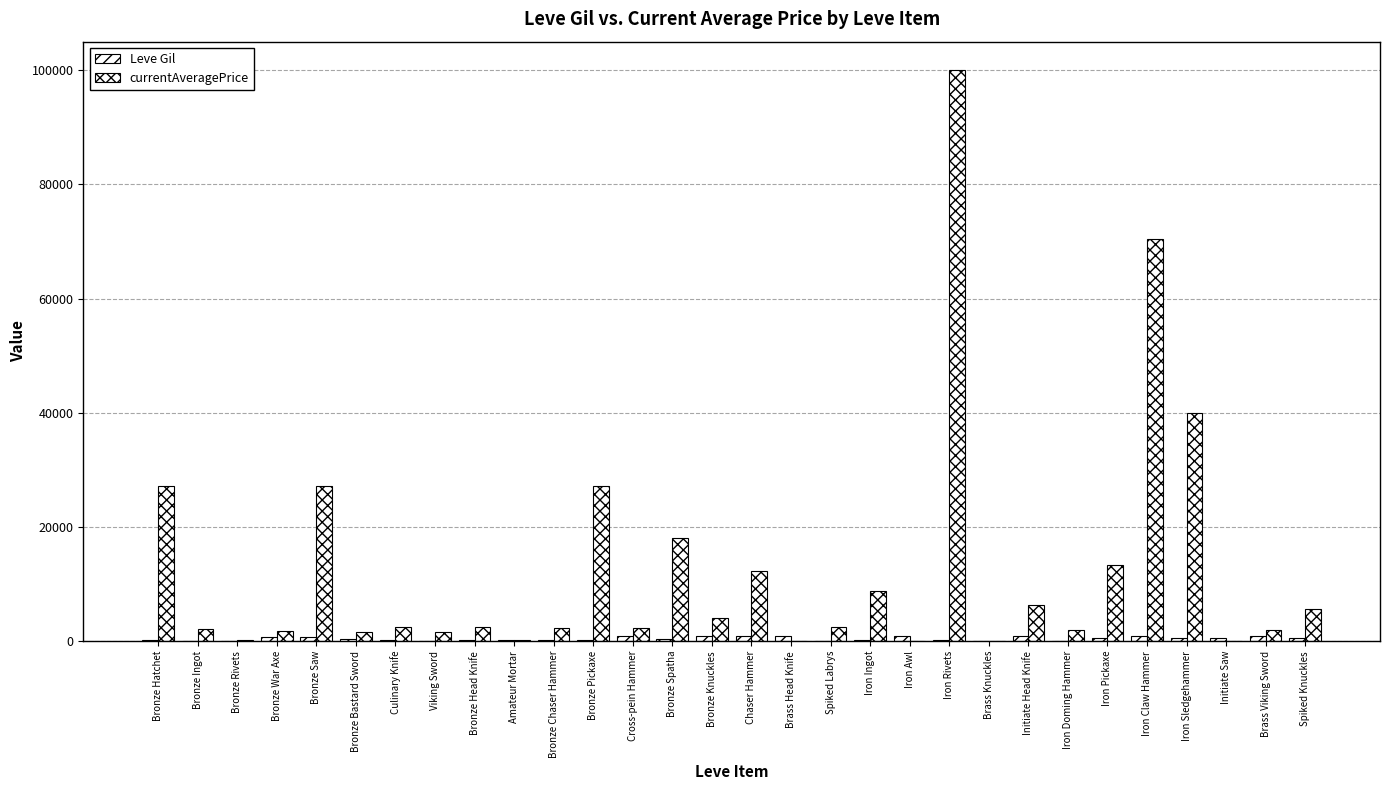

The value of currentAveragePrice at Bronze Chaser Hammer is 3291. True or false?

False